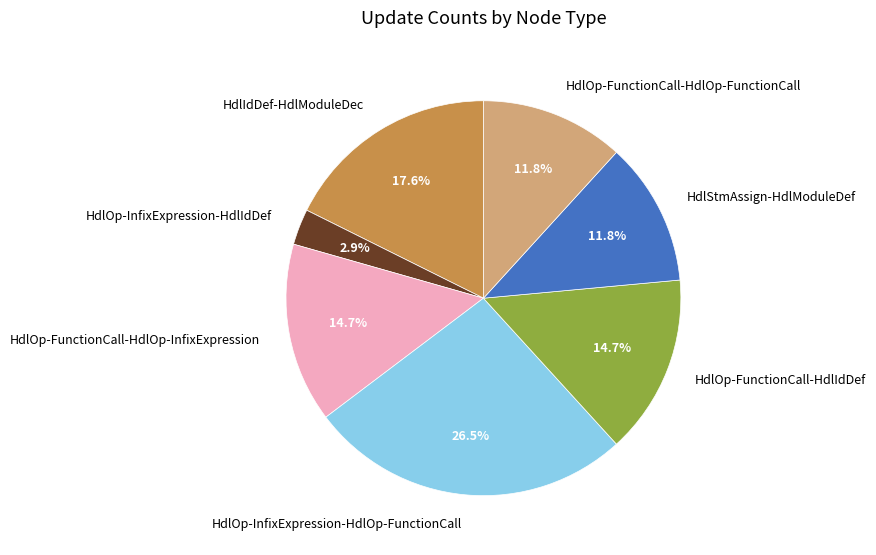

What is the smallest slice in the pie chart?

HdlOp-InfixExpression-HdlIdDef